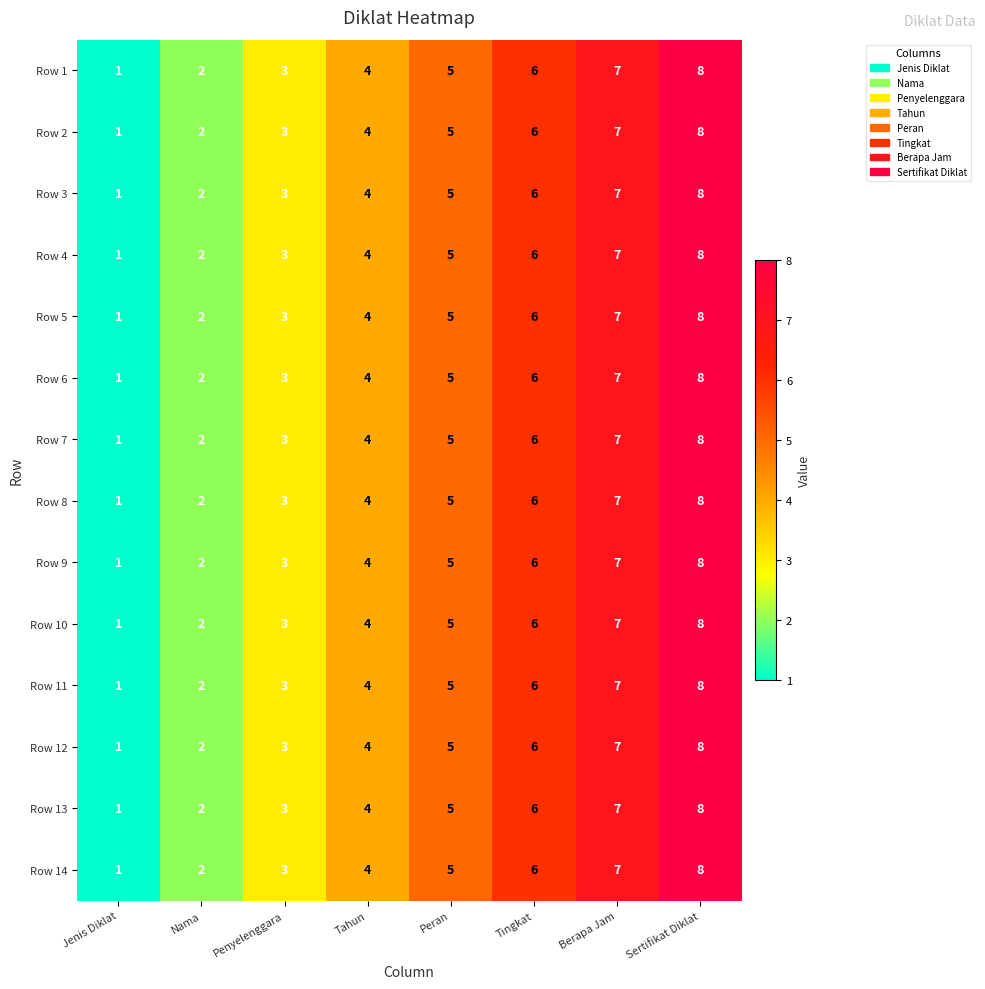

The value of Row 11 at Nama is 2. True or false?

True